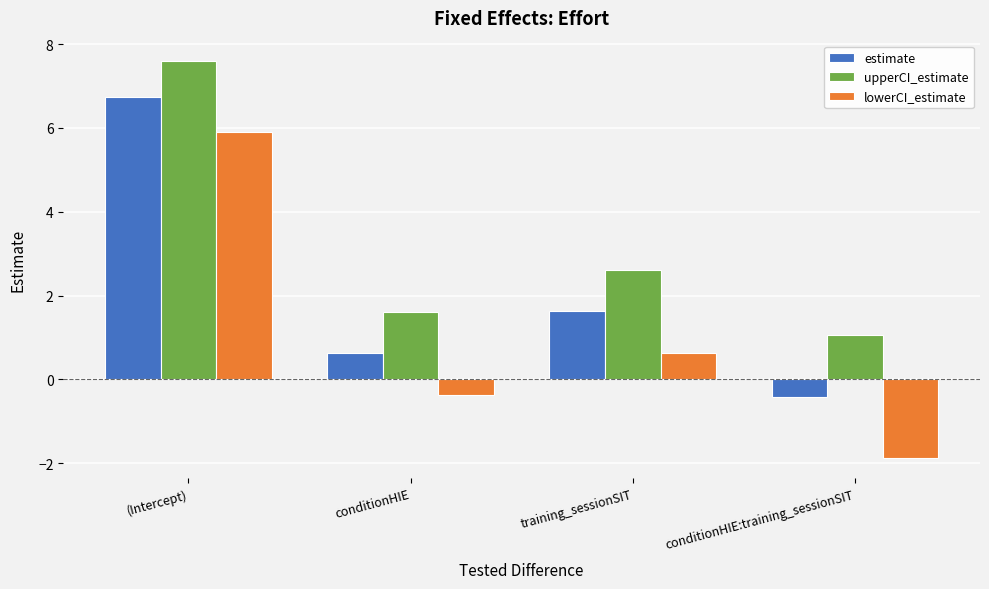

Reading left to right, extract all data points from this chart.

estimate: 6.8	0.6	1.6	-0.4
upperCI_estimate: 7.6	1.6	2.6	1.1
lowerCI_estimate: 5.9	-0.4	0.6	-1.9